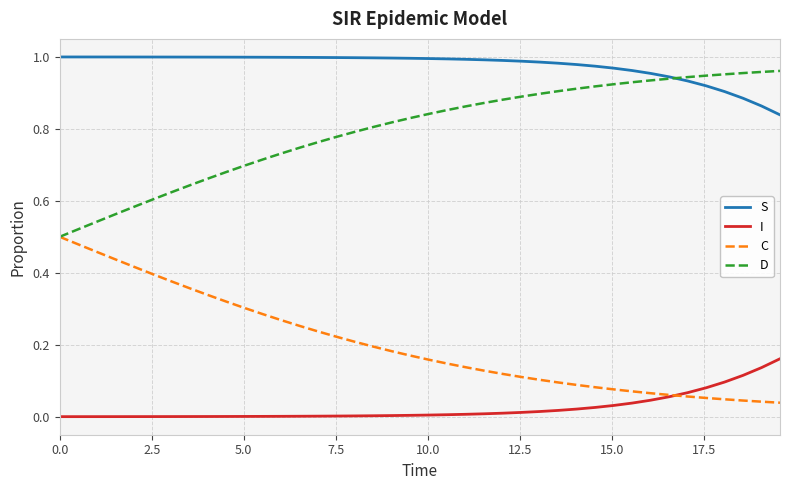

True or false: C and I intersect in this chart.

True